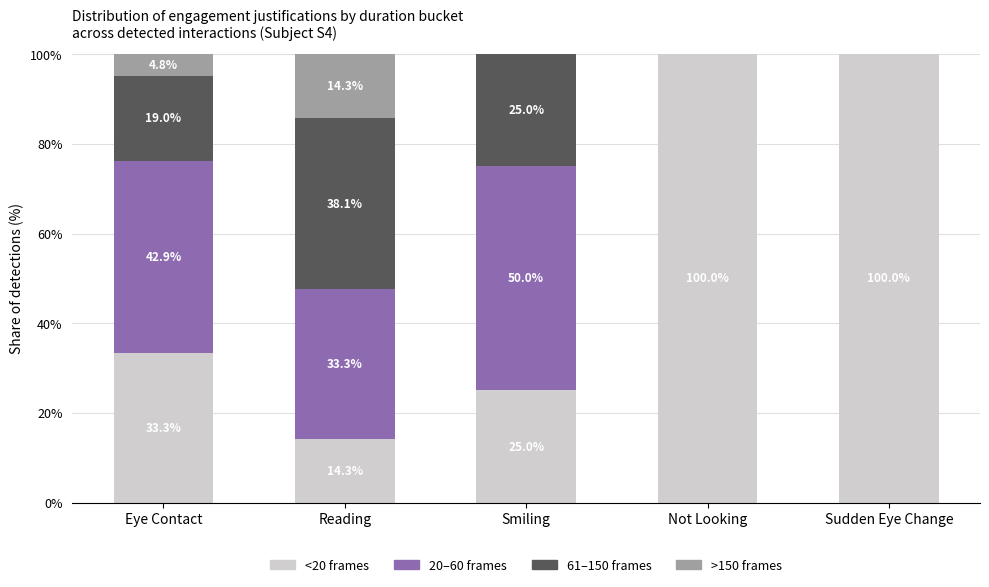

What is the total value across all series at Eye Contact?

100.0